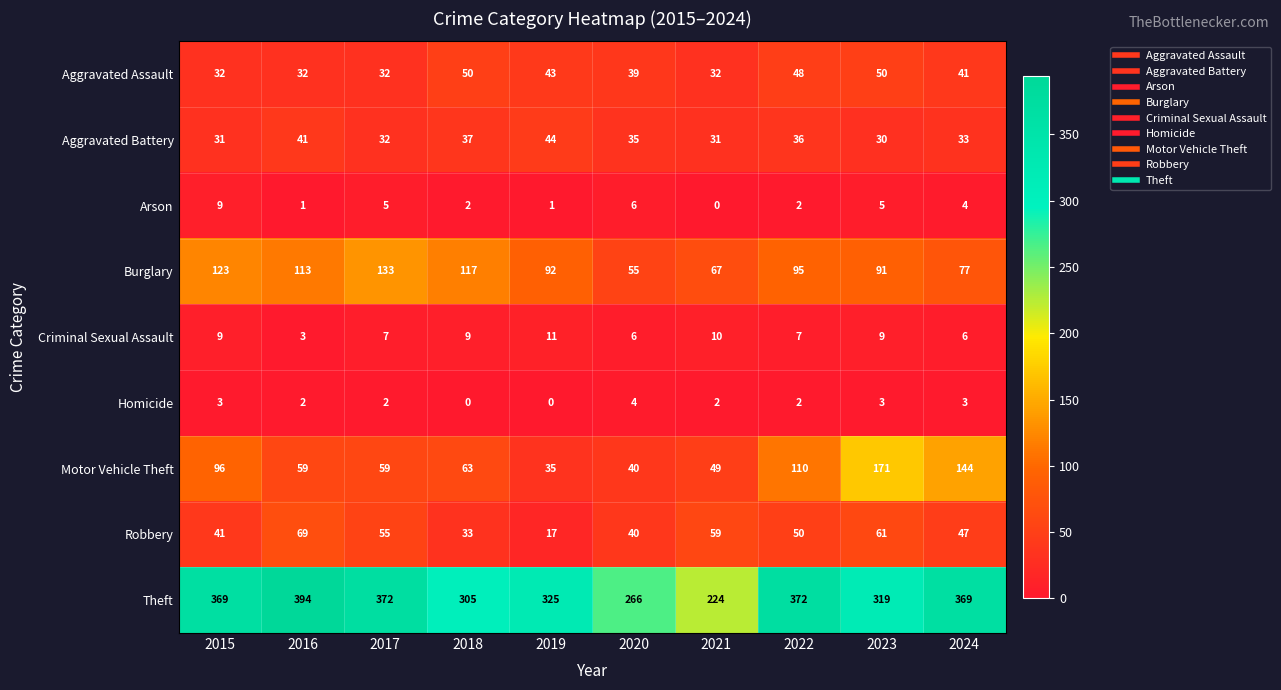

Is it true that Criminal Sexual Assault equals 10 at 2017?

False